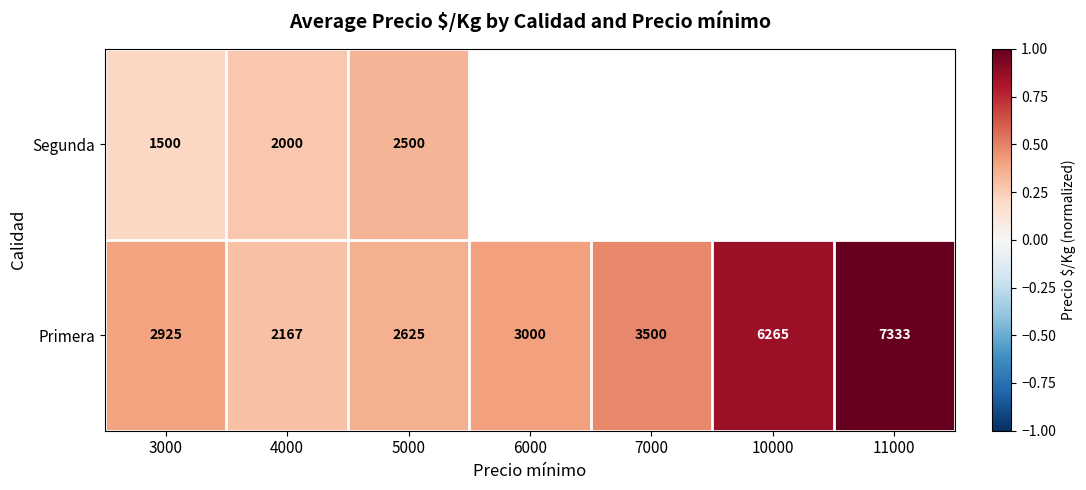

Is the value of Primera at 3000 greater than the value of Segunda at 3000?

Yes